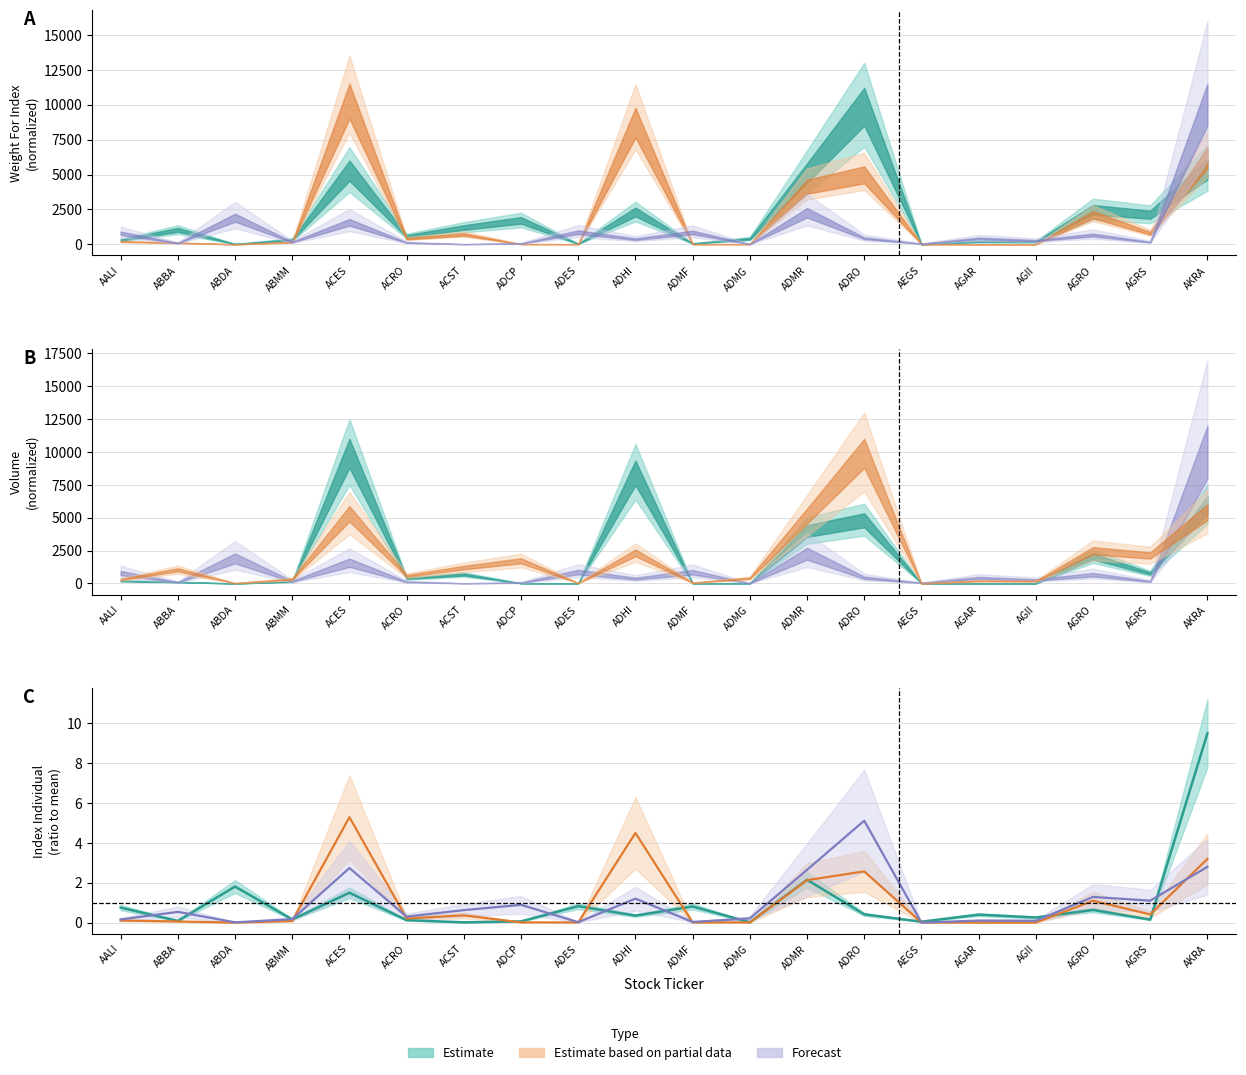

Rank the series at AGRS from highest to lowest value.

Weight For Index, Volume, Index Individual